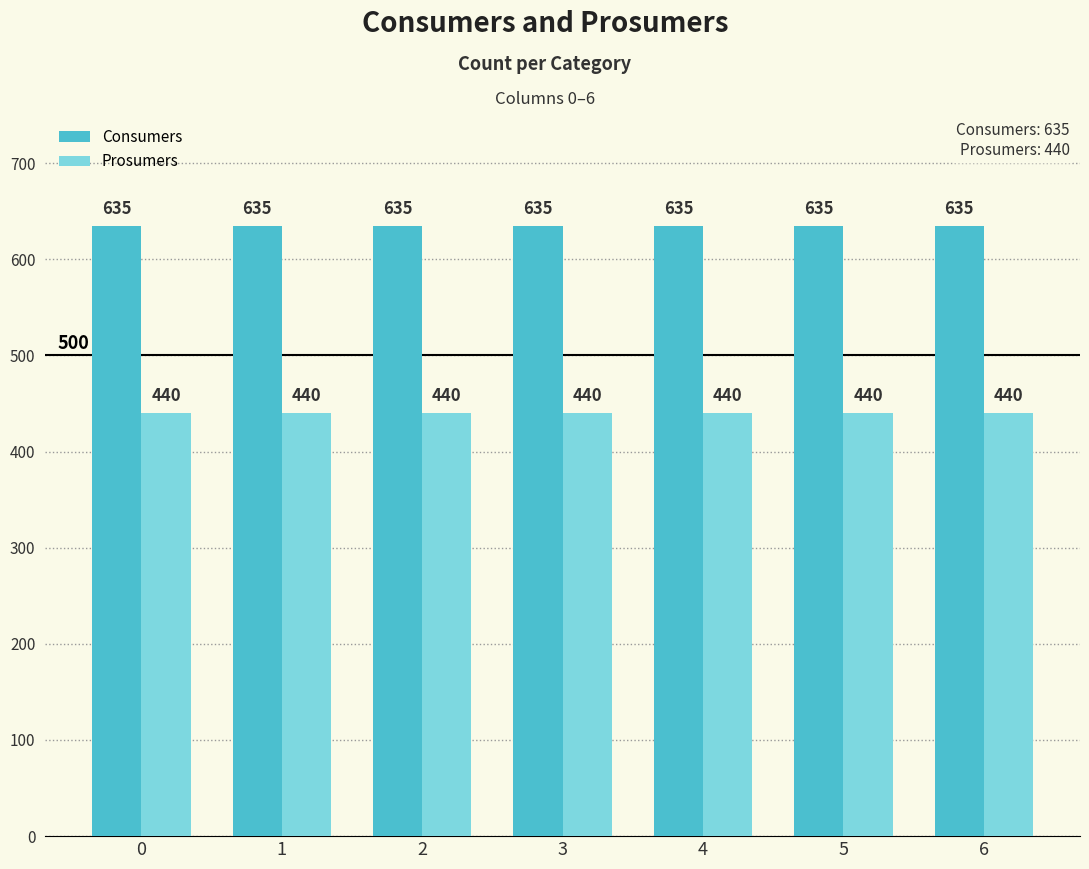

True or false: Prosumers has a value of 440 at 1.

True